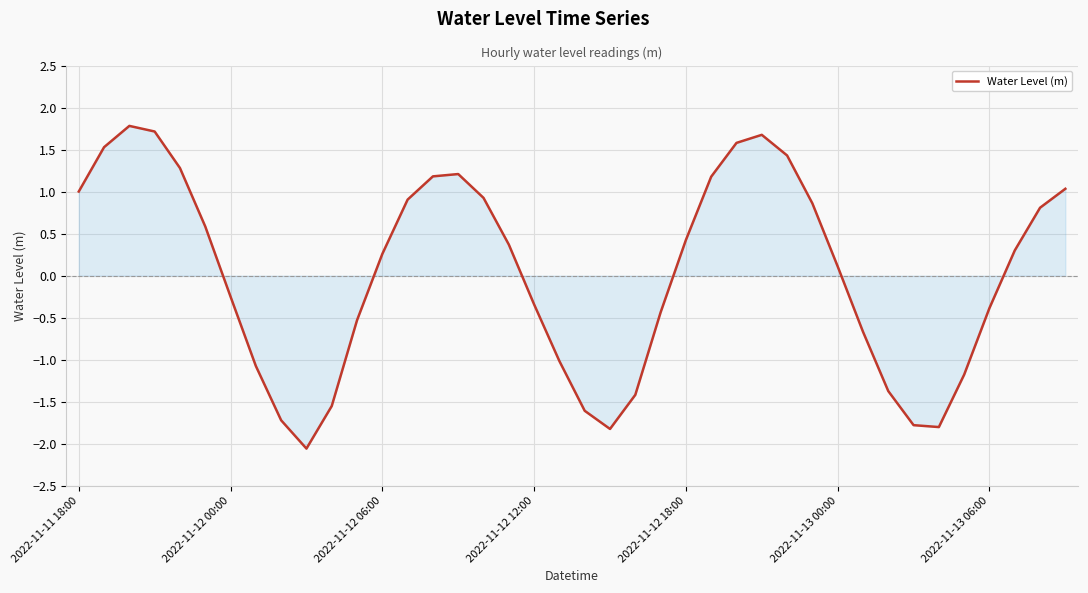

What is the greatest value displayed?

1.8